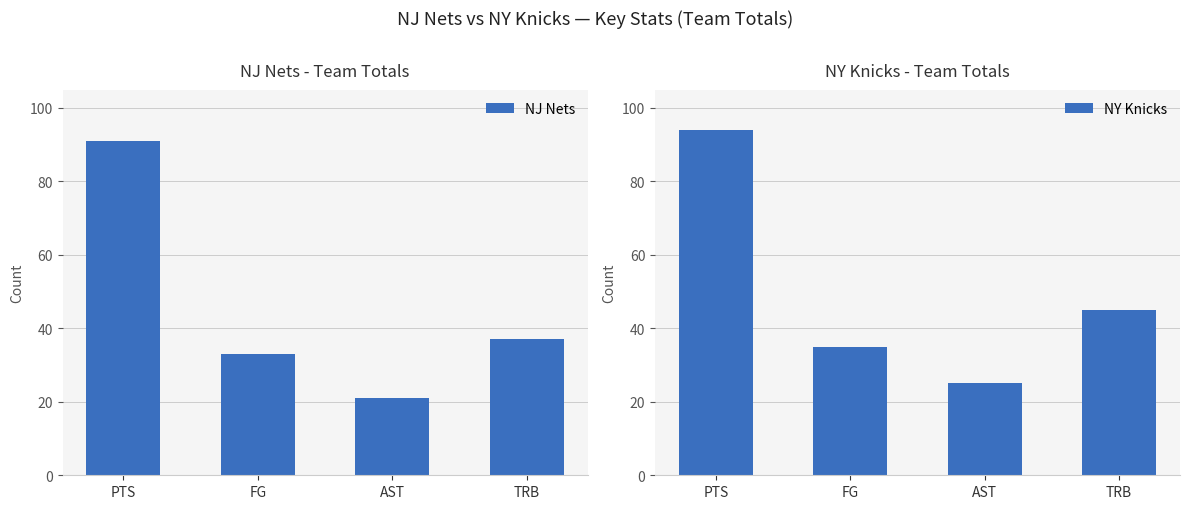

What is the lowest value of the NJ Nets series?

21